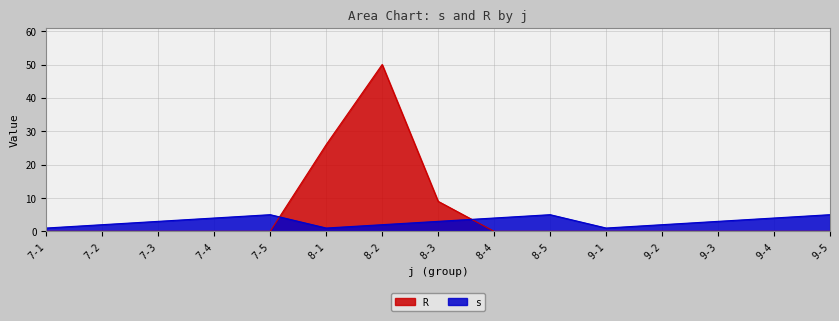

How many interior local peaks does the R series have?

1